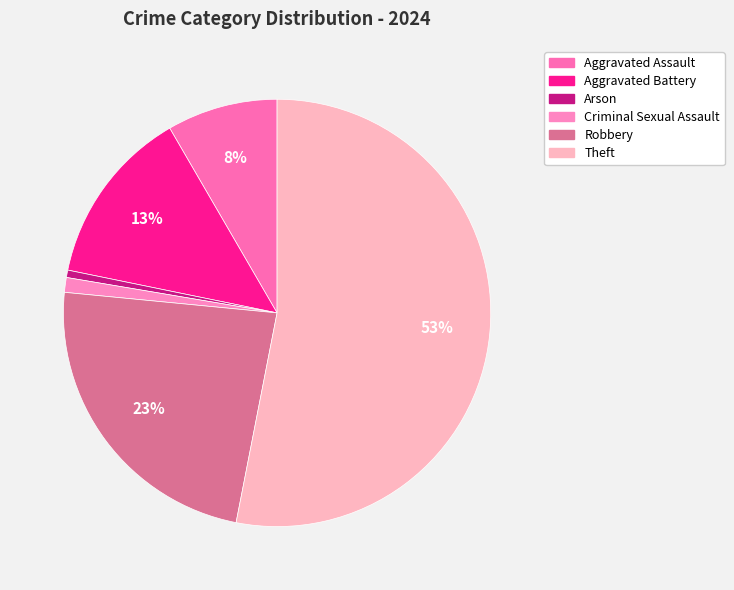

Combined, what portion of the pie is Robbery and Aggravated Battery?

36.9%